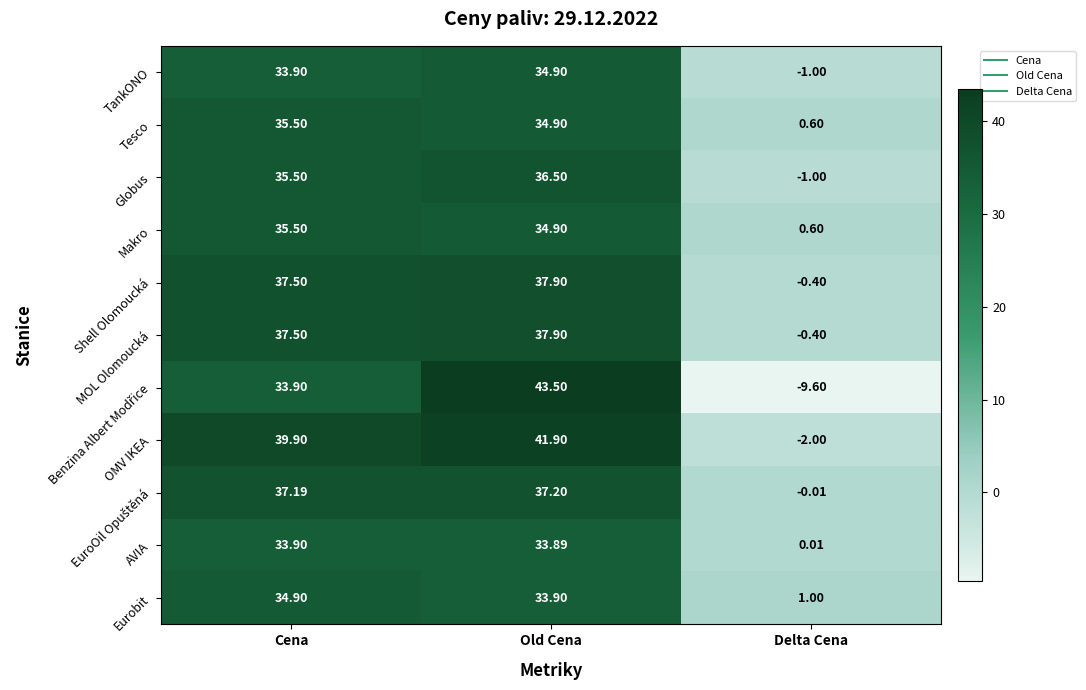

At which category is the sum across all series the highest?

Old Cena